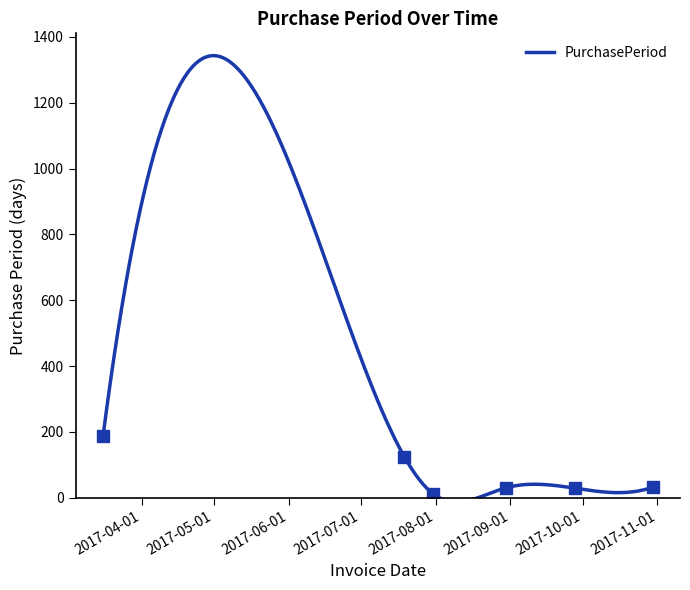

How many lines are shown in the chart?

1